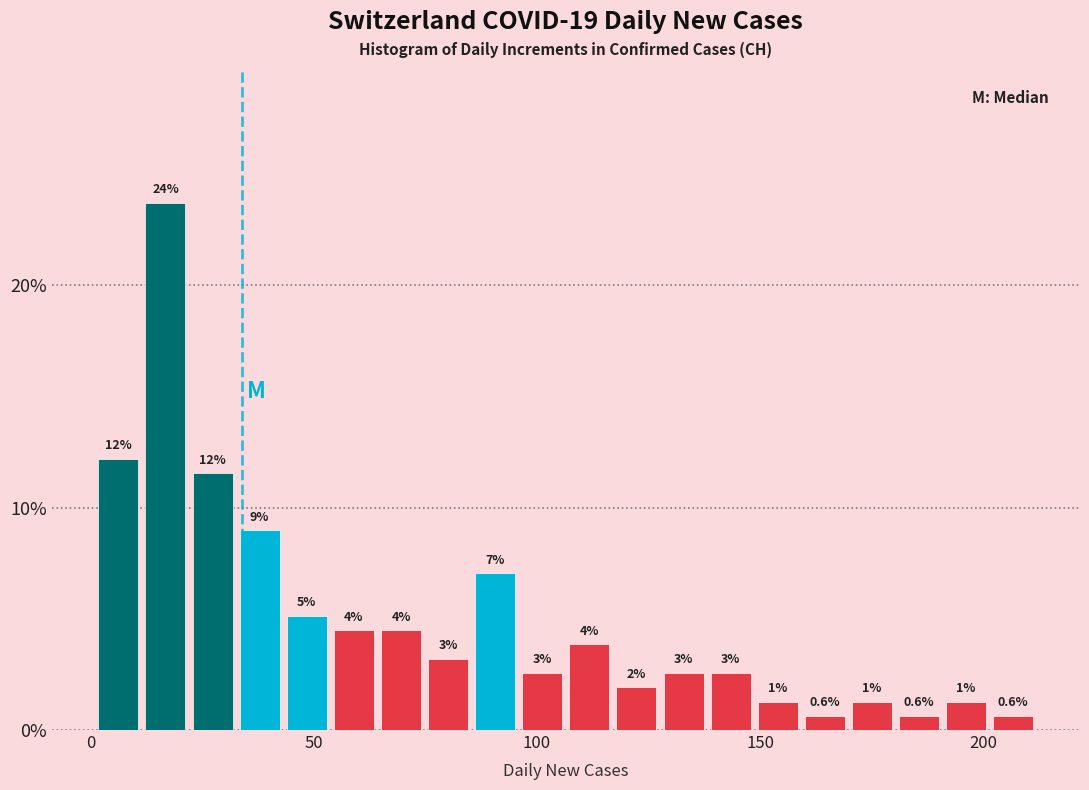

Read against the x-axis, roughly where is the centre of the tallest bar?

15